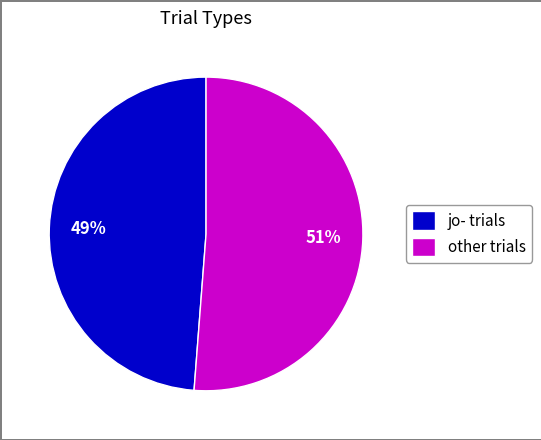

Approximately how many times larger is the value at jo- trials compared to other trials?

1.0